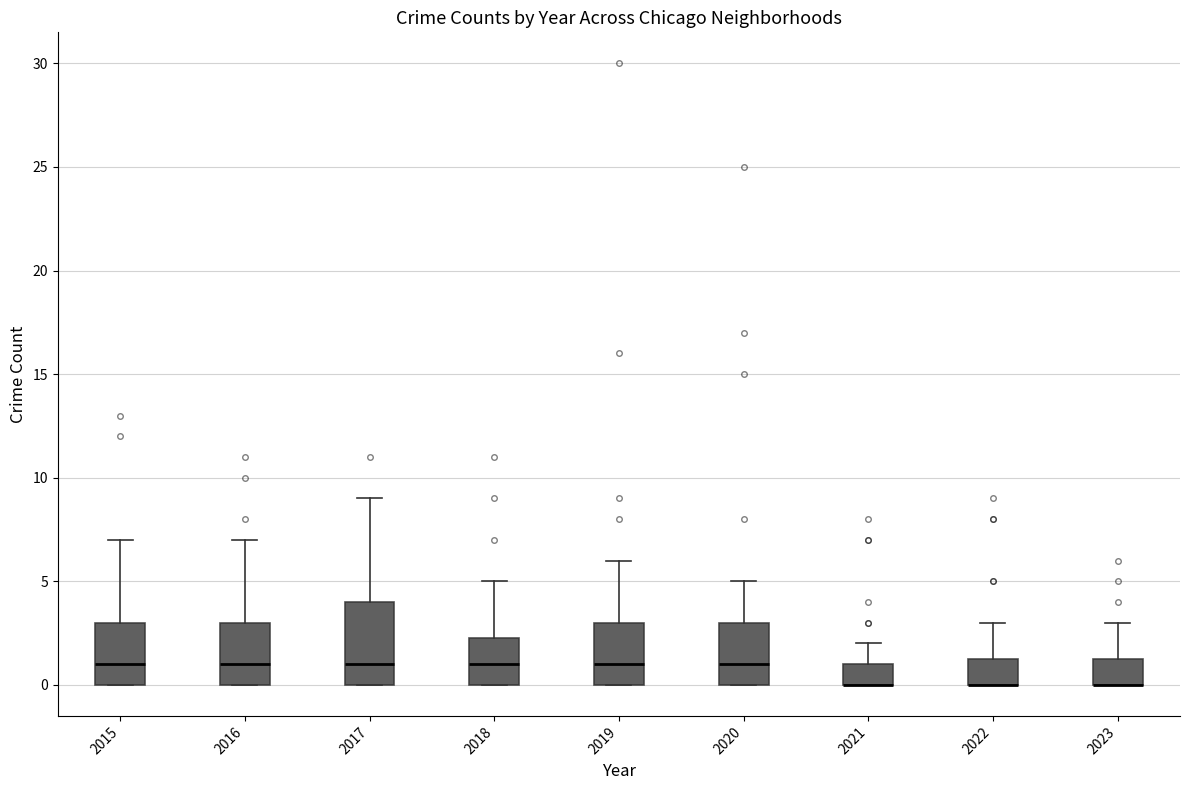

Reading left to right, read every box against the y-axis: the position of its median line, the range the box covers, and the ends of its whiskers. The values are not printed on the chart, so give them approximately, as read against the axis.

2015: median 1.0, box 0.0 to 3.0, whiskers 0.0 to 7.0
2016: median 1.0, box 0.0 to 3.0, whiskers 0.0 to 7.0
2017: median 1.0, box 0.0 to 4.0, whiskers 0.0 to 9.0
2018: median 1.0, box 0.0 to 2.5, whiskers 0.0 to 5.0
2019: median 1.0, box 0.0 to 3.0, whiskers 0.0 to 6.0
2020: median 1.0, box 0.0 to 3.0, whiskers 0.0 to 5.0
2021: median 0.0 (drawn on the box's lower edge), box 0.0 to 1.0, whiskers 0.0 to 2.0
2022: median 0.0 (drawn on the box's lower edge), box 0.0 to 1.5, whiskers 0.0 to 3.0
2023: median 0.0 (drawn on the box's lower edge), box 0.0 to 1.5, whiskers 0.0 to 3.0